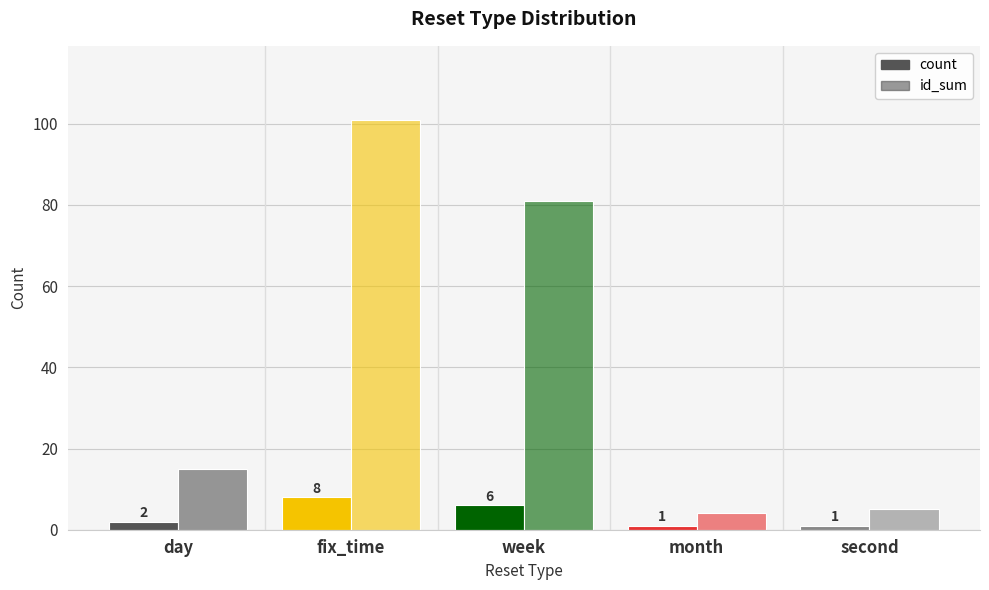

Rank the categories by id_sum value from lowest to highest.

month, second, day, week, fix_time